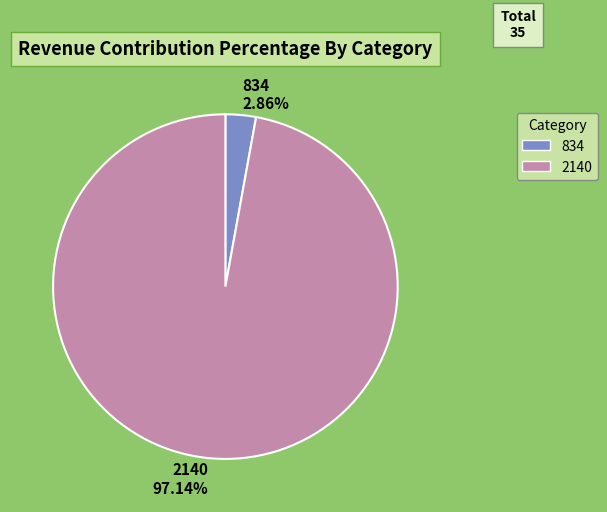

Count the number of slices in the pie.

2